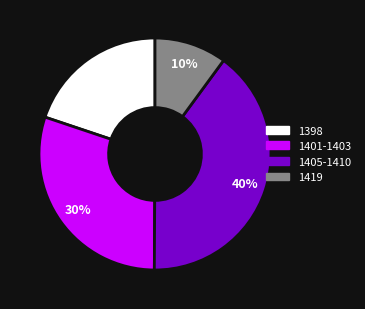

Does any single category account for the majority?

No